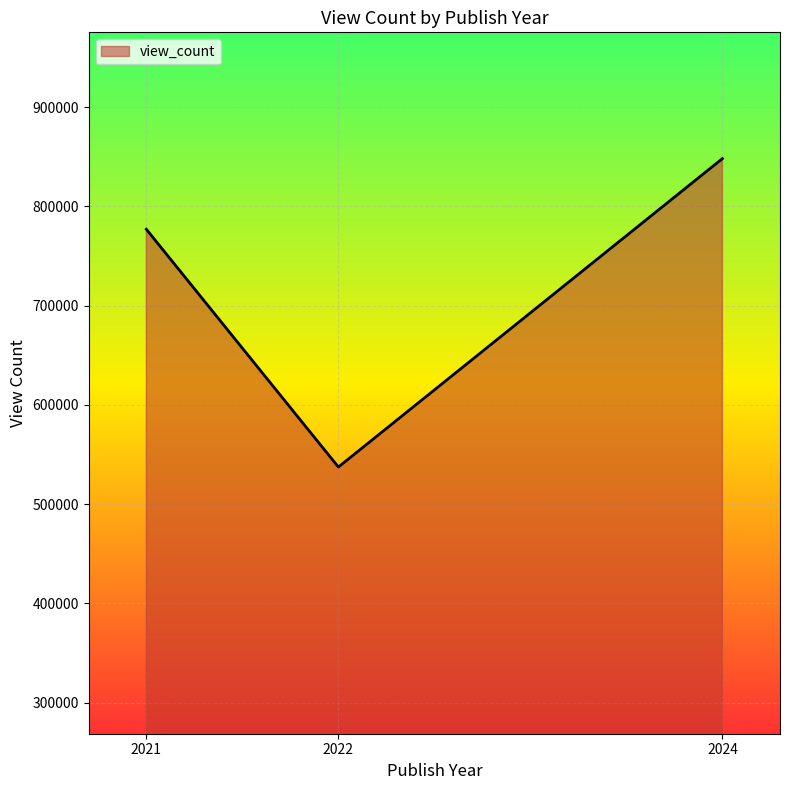

How many values are below 777011?

1